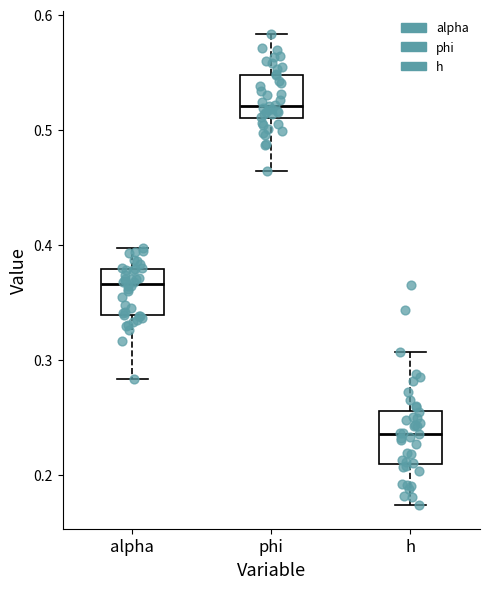

Reading left to right, transcribe this box plot: for each box, give where its median line is, the range the box spans, and where its two whiskers end, as read against the y-axis. The values are not printed on the chart, so give them approximately, as read against the axis.

alpha: median 0.37, box 0.34 to 0.38, whiskers 0.28 to 0.40
phi: median 0.52, box 0.51 to 0.55, whiskers 0.46 to 0.58
h: median 0.24, box 0.21 to 0.26, whiskers 0.17 to 0.31